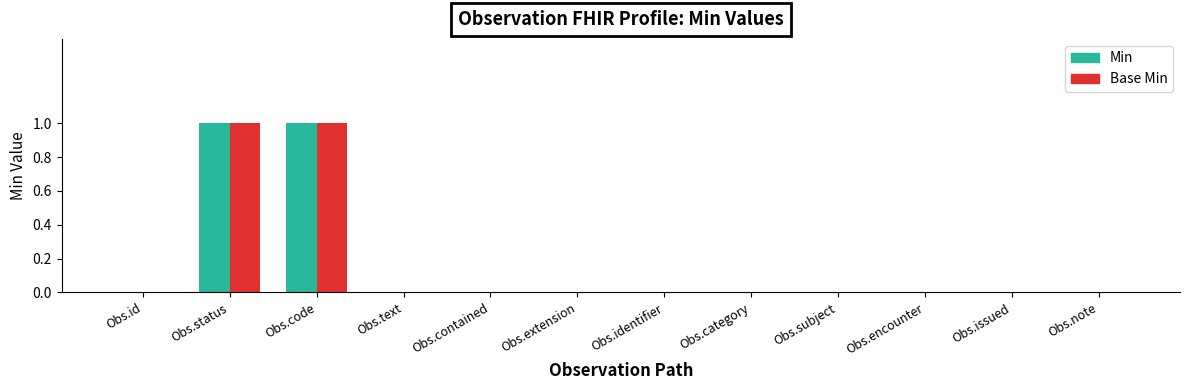

The value of Base Min at Obs.id is 1. True or false?

False